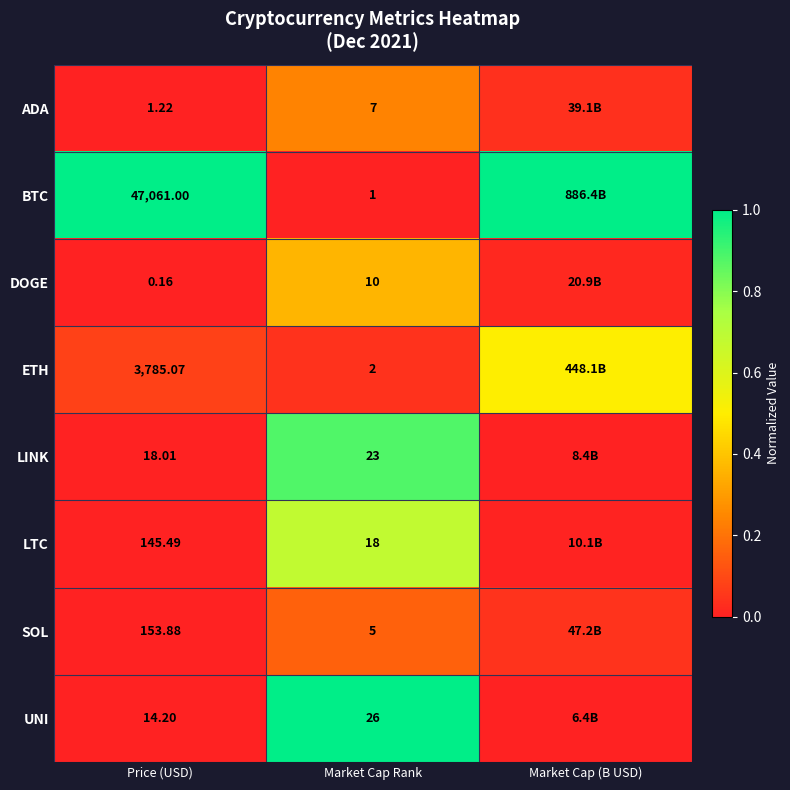

Which category has the lowest value across all series?

Market Cap Rank